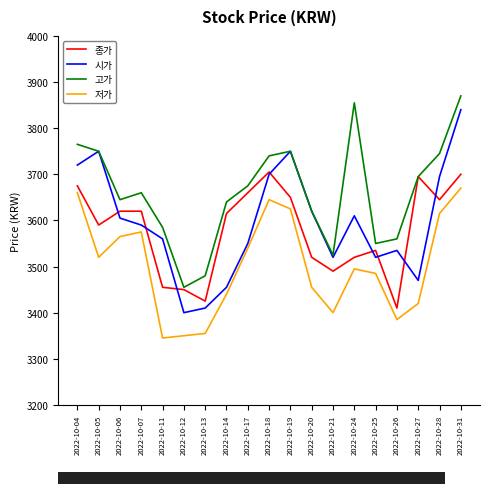

True or false: 저가 and 고가 intersect in this chart.

False